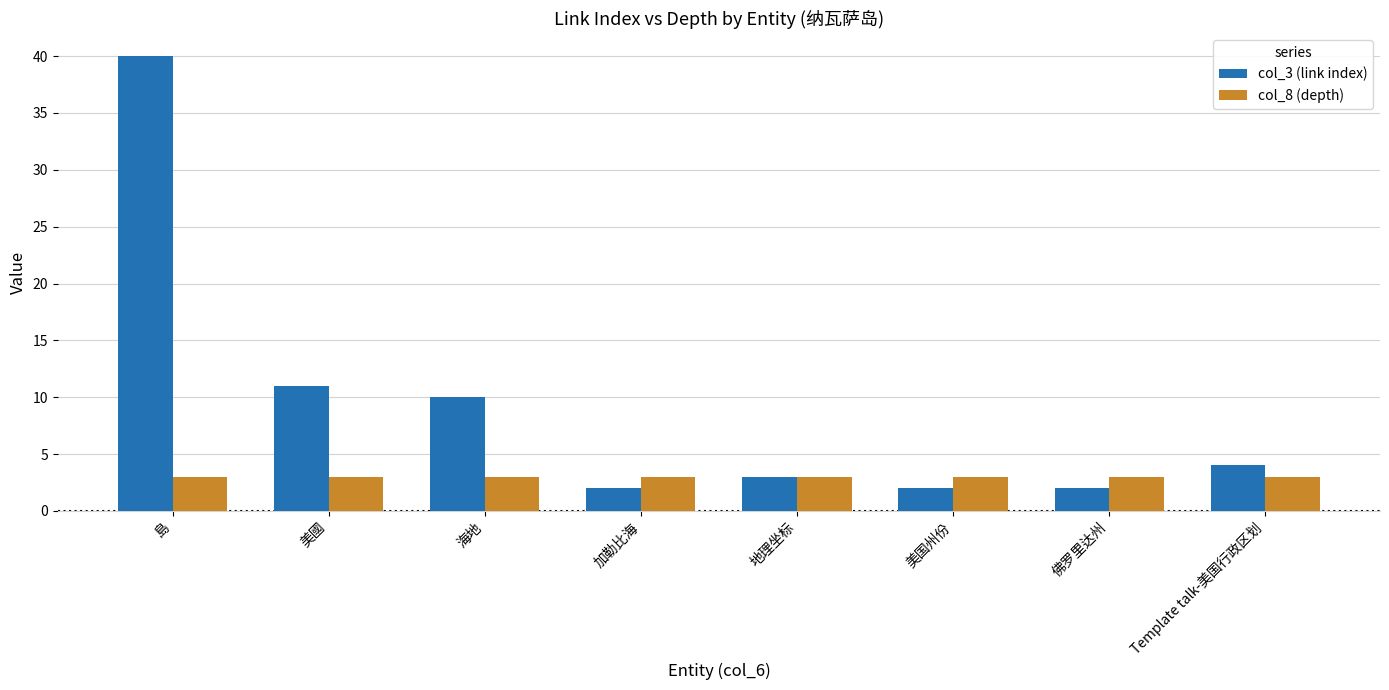

What is the average value of the col_3 (link index) series?

9